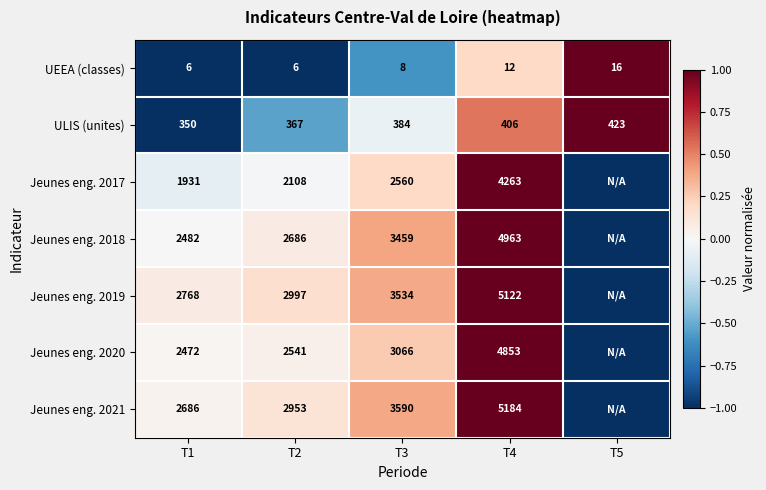

At which label does UEEA (classes) reach its peak?

T5